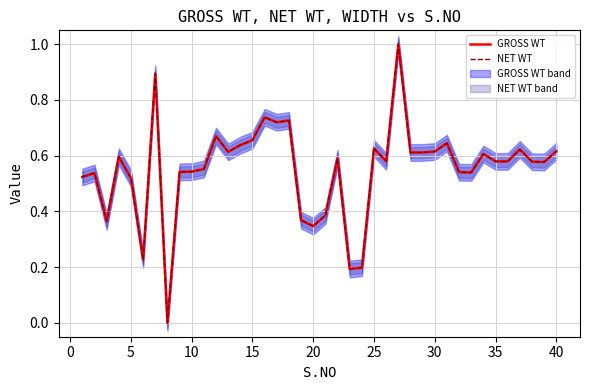

Is it true that GROSS WT equals 0.2 at 5?

False